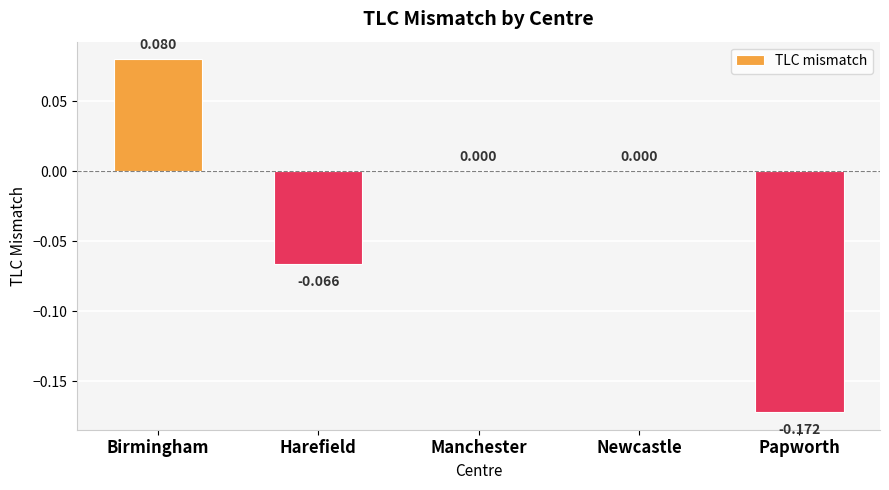

Which category has the highest value across all series?

Birmingham